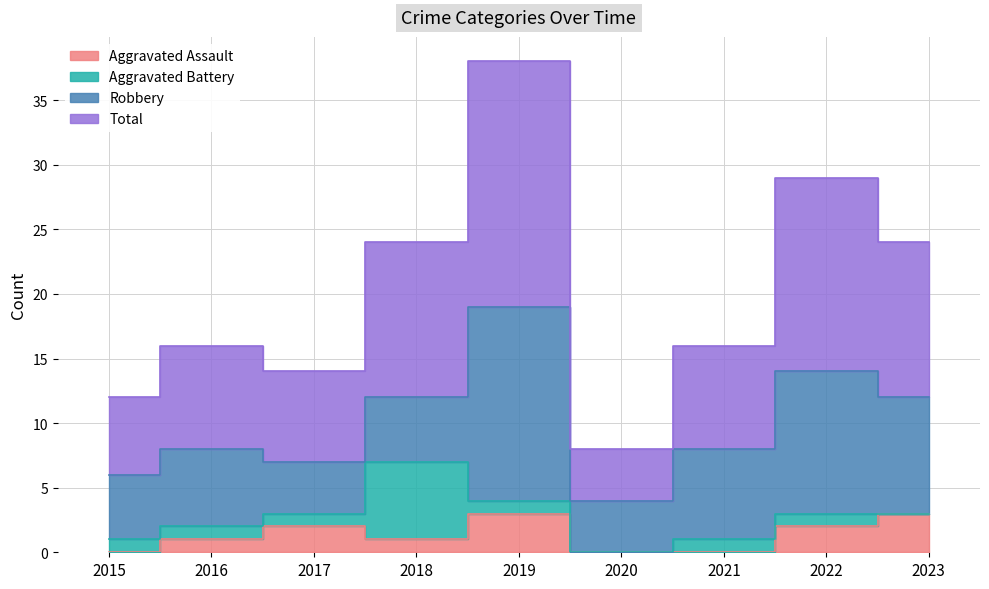

True or false: Aggravated Assault and Total cross at least once.

False